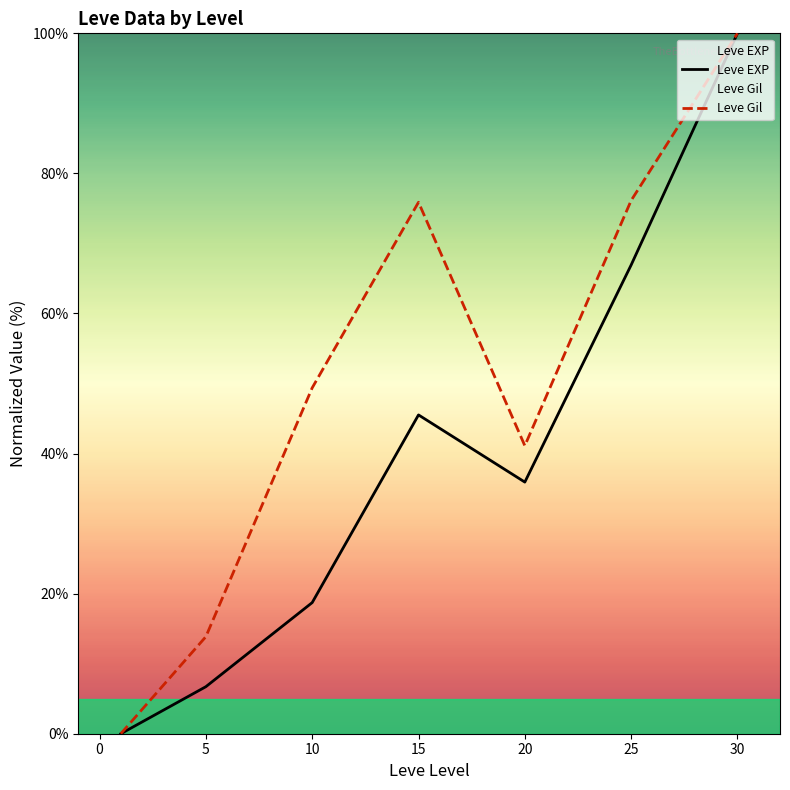

How many values in the Leve EXP series exceed 35?

4